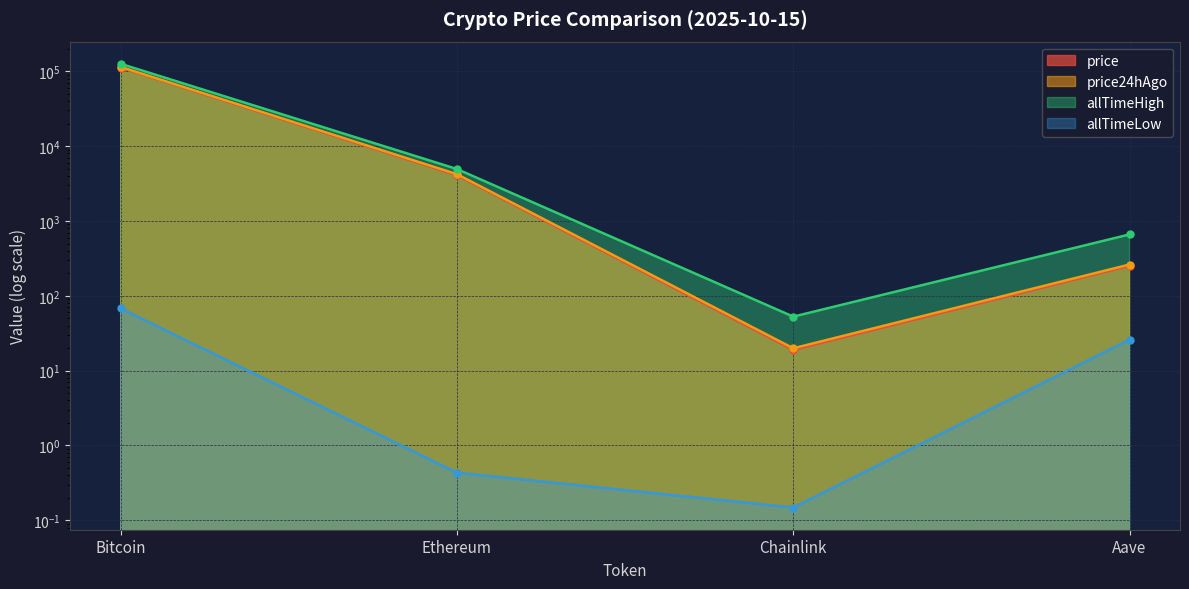

What position from the right is Chainlink?

2